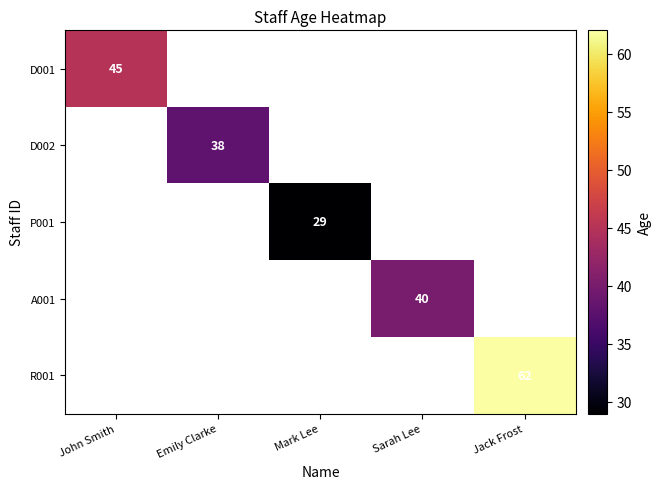

Is it true that R001 equals 62 at Jack Frost?

True